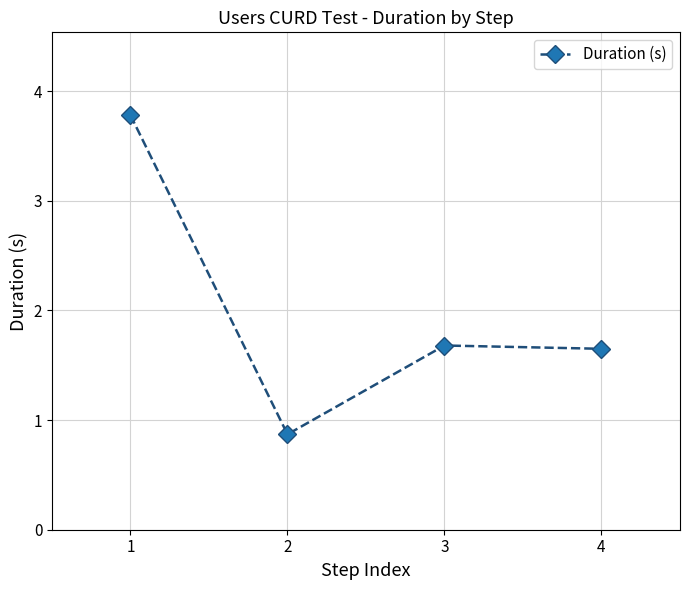

Where is the first local maximum?

3